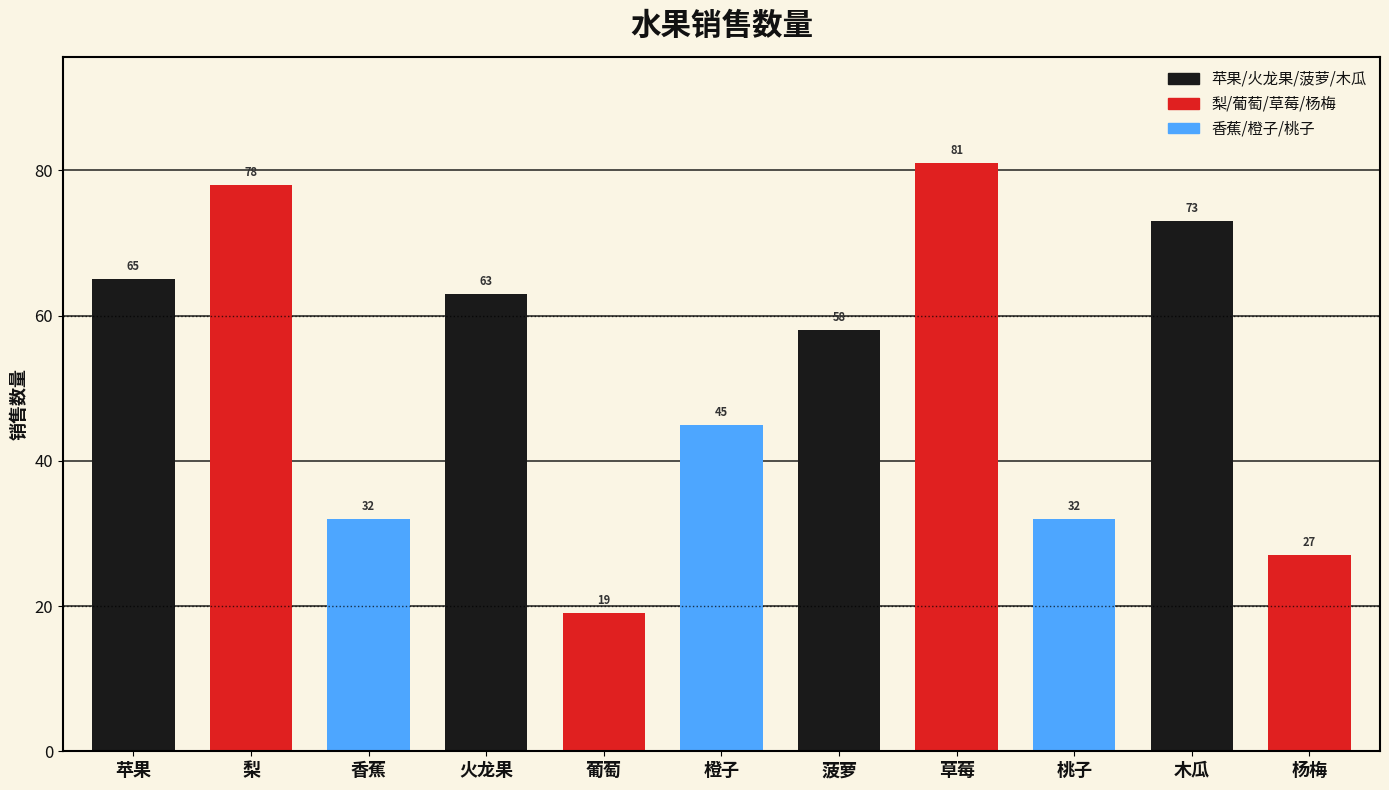

Reading left to right, transcribe all the data shown in this chart.

65	78	32	63	19	45	58	81	32	73	27